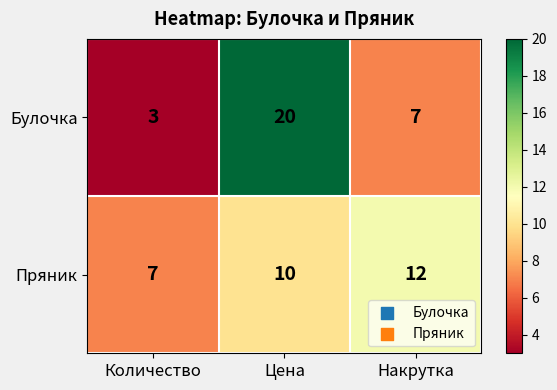

Rank the series by their average value, from lowest to highest.

Пряник, Булочка